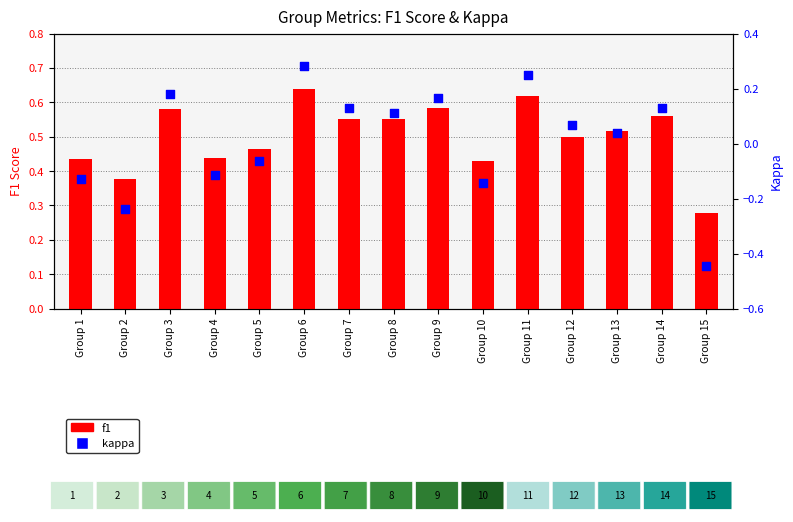

Is the value of kappa at Group 12 greater than the value of f1 at Group 1?

No